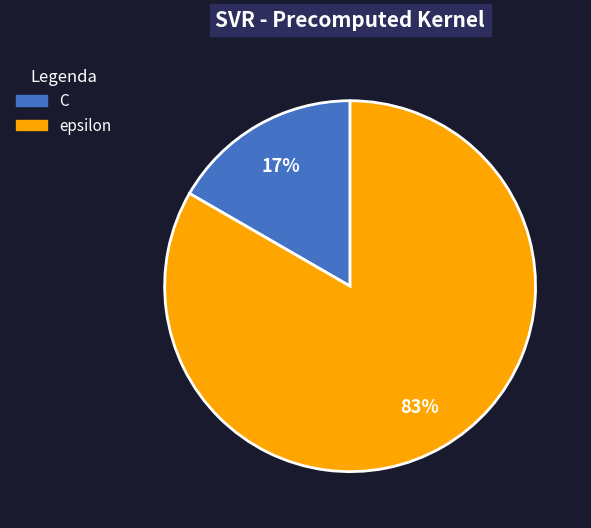

Approximately how many times larger is the value at C compared to epsilon?

0.2